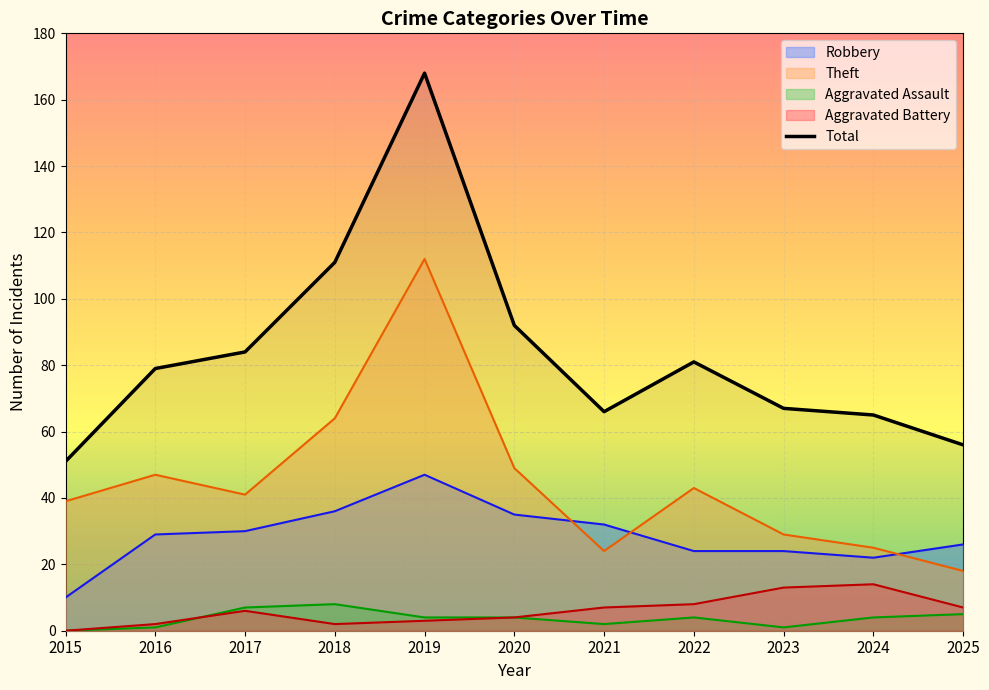

Reading left to right, what are all the values shown in this chart?

2015=51	2016=79	2017=84	2018=111	2019=168	2020=92	2021=66	2022=81	2023=67	2024=65	2025=56